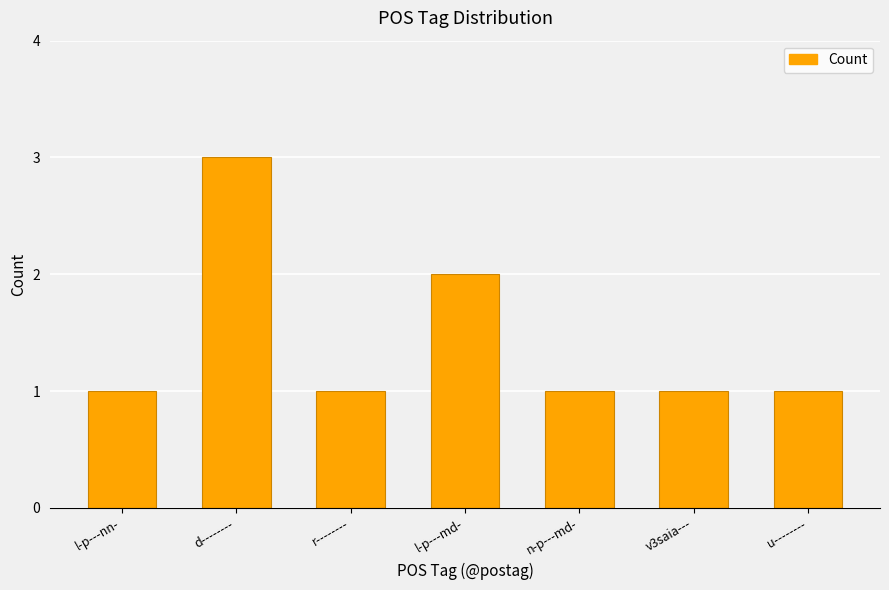

What is the ratio of the value at n-p---md- to the value at l-p---md-?

0.5